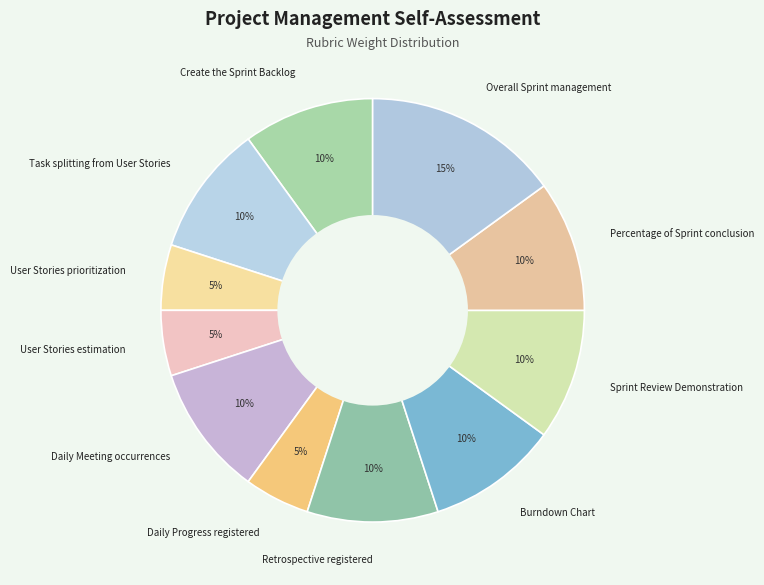

Is it true that Retrospective registered is 10% of the pie?

True